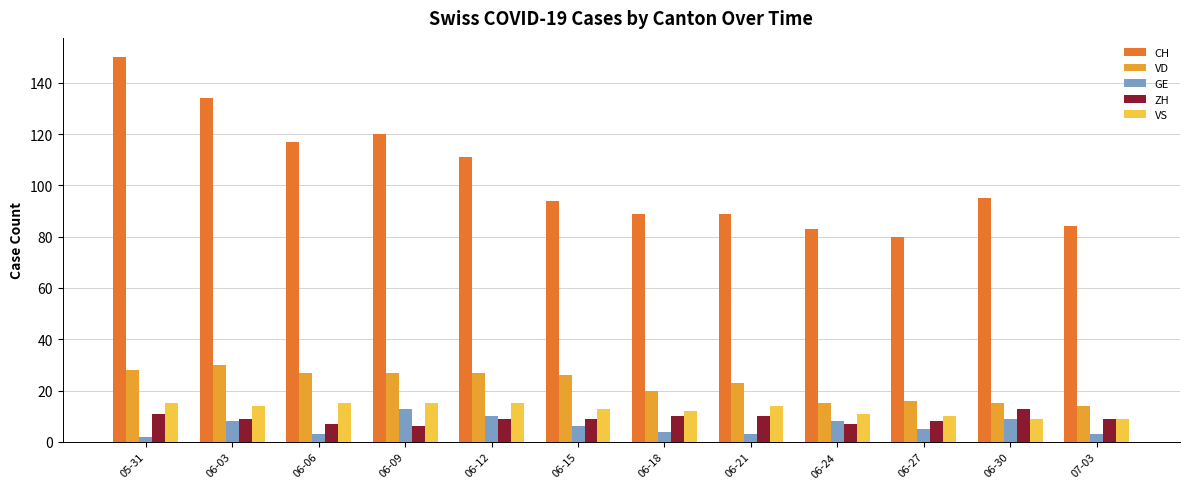

Reading right to left, what are all the values shown in this chart?

CH: 07-03=84	06-30=95	06-27=80	06-24=83	06-21=89	06-18=89	06-15=94	06-12=111	06-09=120	06-06=117	06-03=134	05-31=150
VD: 07-03=14	06-30=15	06-27=16	06-24=15	06-21=23	06-18=20	06-15=26	06-12=27	06-09=27	06-06=27	06-03=30	05-31=28
GE: 07-03=3	06-30=9	06-27=5	06-24=8	06-21=3	06-18=4	06-15=6	06-12=10	06-09=13	06-06=3	06-03=8	05-31=2
ZH: 07-03=9	06-30=13	06-27=8	06-24=7	06-21=10	06-18=10	06-15=9	06-12=9	06-09=6	06-06=7	06-03=9	05-31=11
VS: 07-03=9	06-30=9	06-27=10	06-24=11	06-21=14	06-18=12	06-15=13	06-12=15	06-09=15	06-06=15	06-03=14	05-31=15